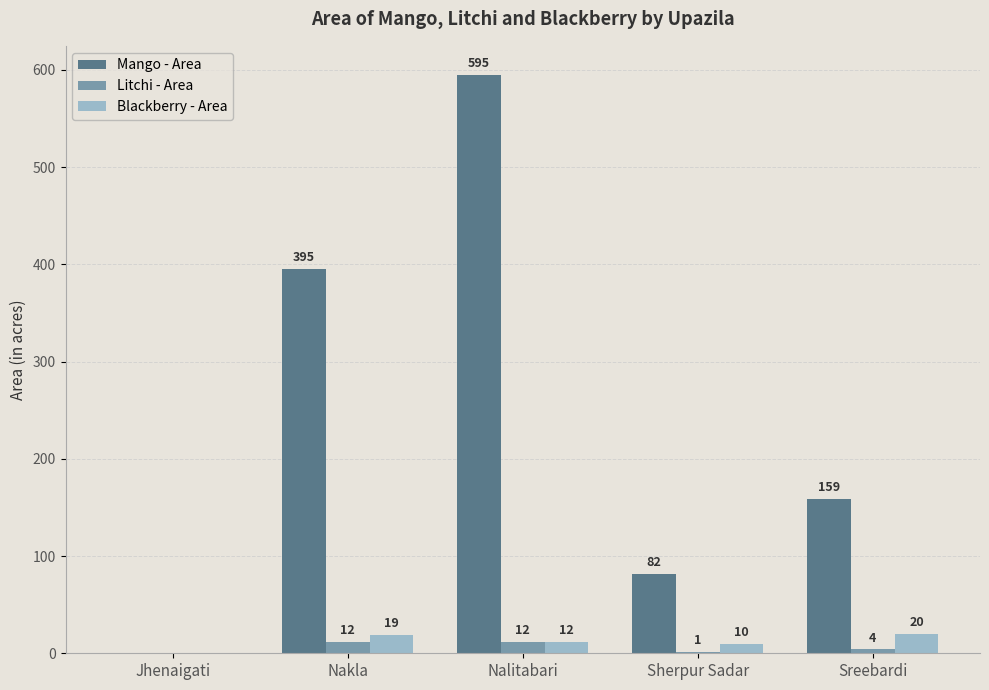

At which category does the chart reach its peak across all series?

Nalitabari